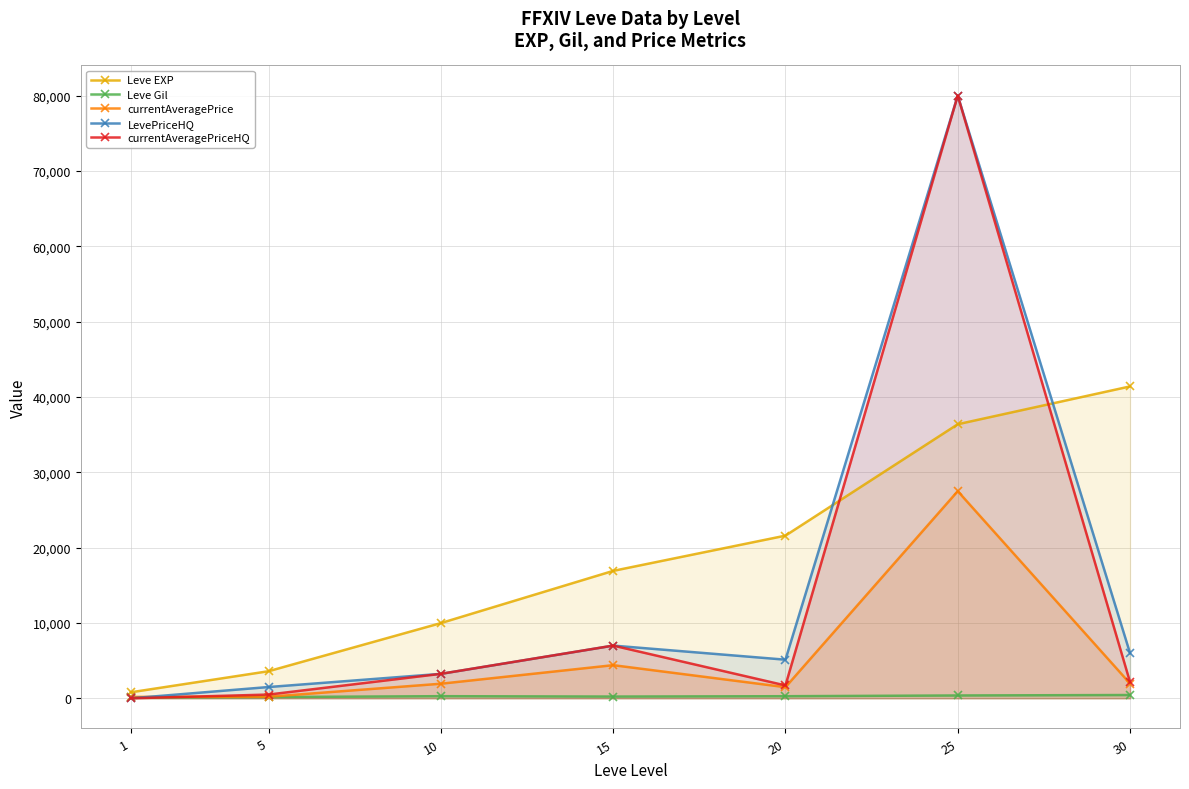

Reading left to right, extract all data points from this chart.

Leve EXP: 1=800.0	5=3600.0	10=9990.0	15=16920.0	20=21600.0	25=36390.0	30=41410.0
Leve Gil: 1=113.0	5=169.0	10=284.0	15=234.0	20=281.0	25=379.0	30=440.0
currentAveragePrice: 1=190.0	5=208.8	10=1938.0	15=4401.9	20=1478.4	25=27503.5	30=1966.7
LevePriceHQ: 1=0.0	5=1500.0	10=3250.0	15=7000.0	20=5130.0	25=80024.0	30=6000.0
currentAveragePriceHQ: 1=0.0	5=500.0	10=3250.0	15=7000.0	20=1710.0	25=80024.0	30=2156.6